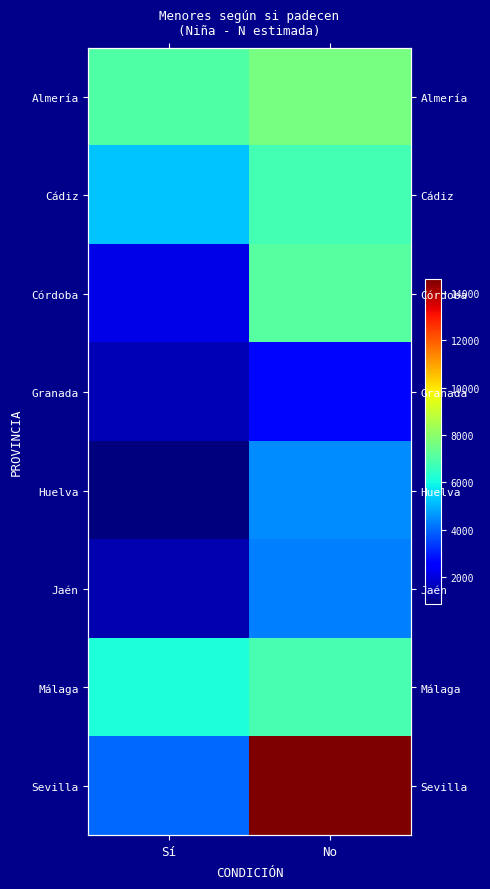

What is the difference between the highest and lowest values at No?

11912